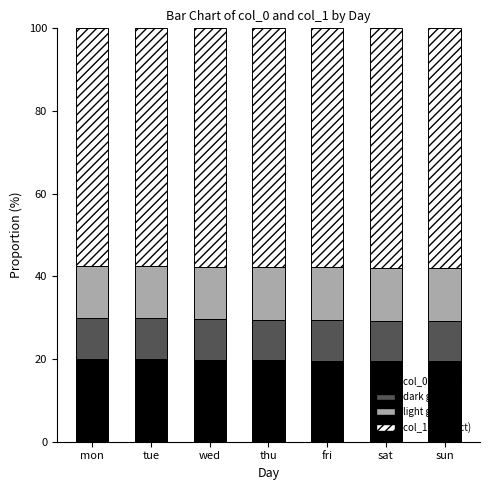

What is the minimum value for col_0 (direct)?

19.4